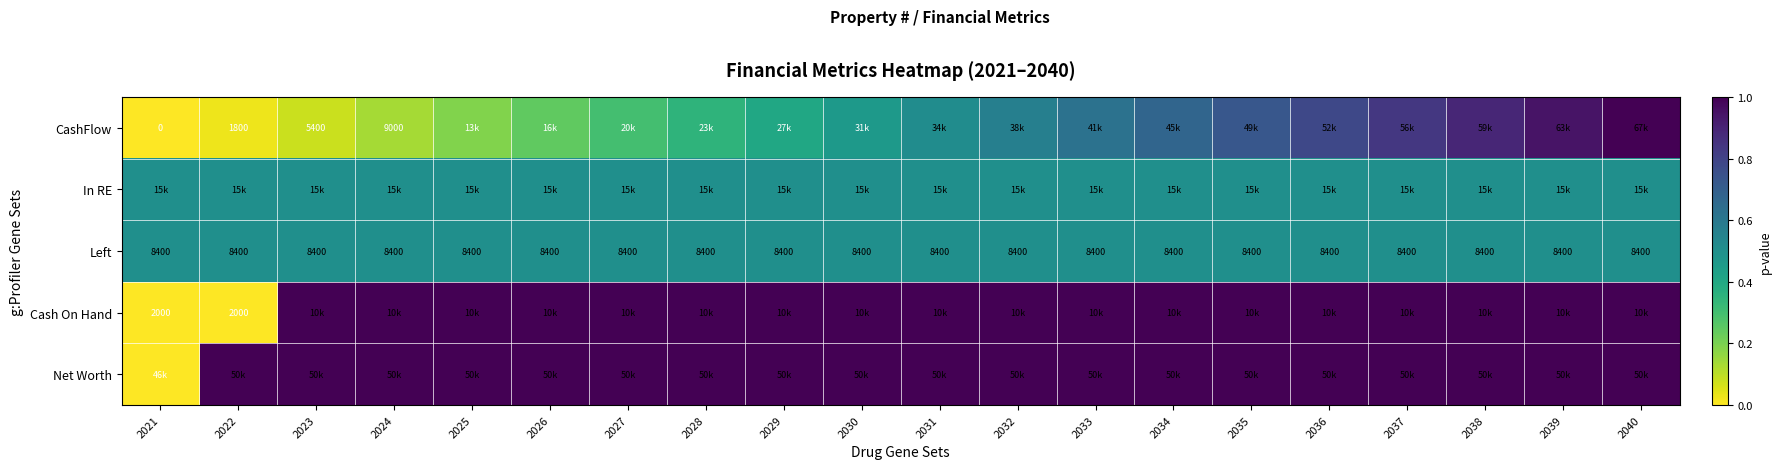

Is the value of In RE at 2024 greater than the value of Left at 2036?

No